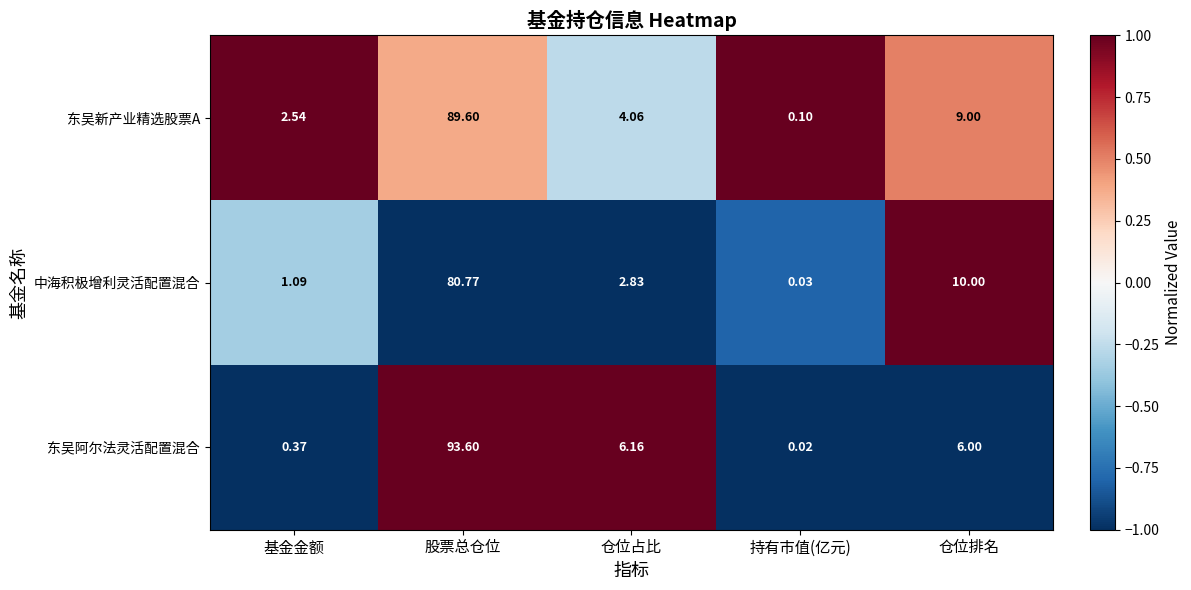

How many values in the 中海积极增利灵活配置混合 series are below 2?

2